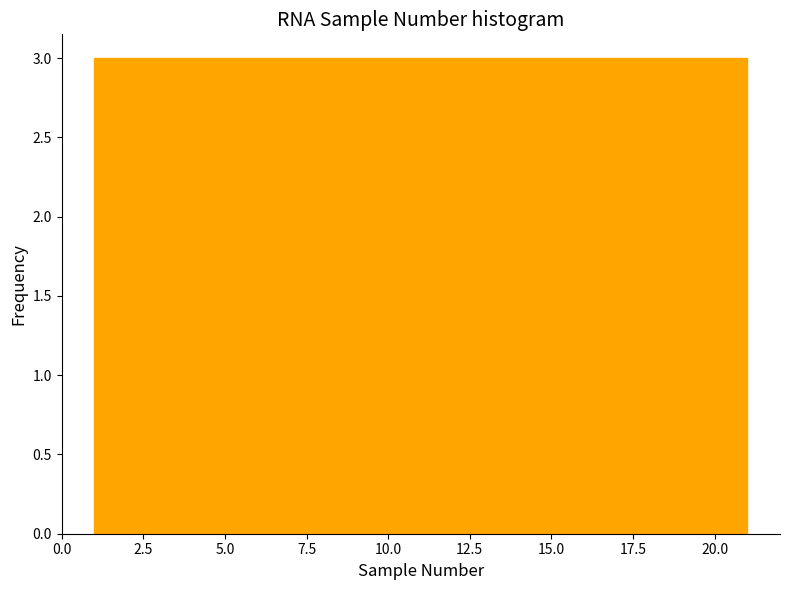

Reading left to right, list every bar in this chart as the range it spans on the x-axis followed by its height. Neither the bar edges nor the heights are printed on the chart, so give them approximately, as read against the axes.

1.0 to 4.0: 3
4.0 to 6.5: 3
6.5 to 9.5: 3
9.5 to 12.5: 3
12.5 to 15.5: 3
15.5 to 18.0: 3
18.0 to 21.0: 3